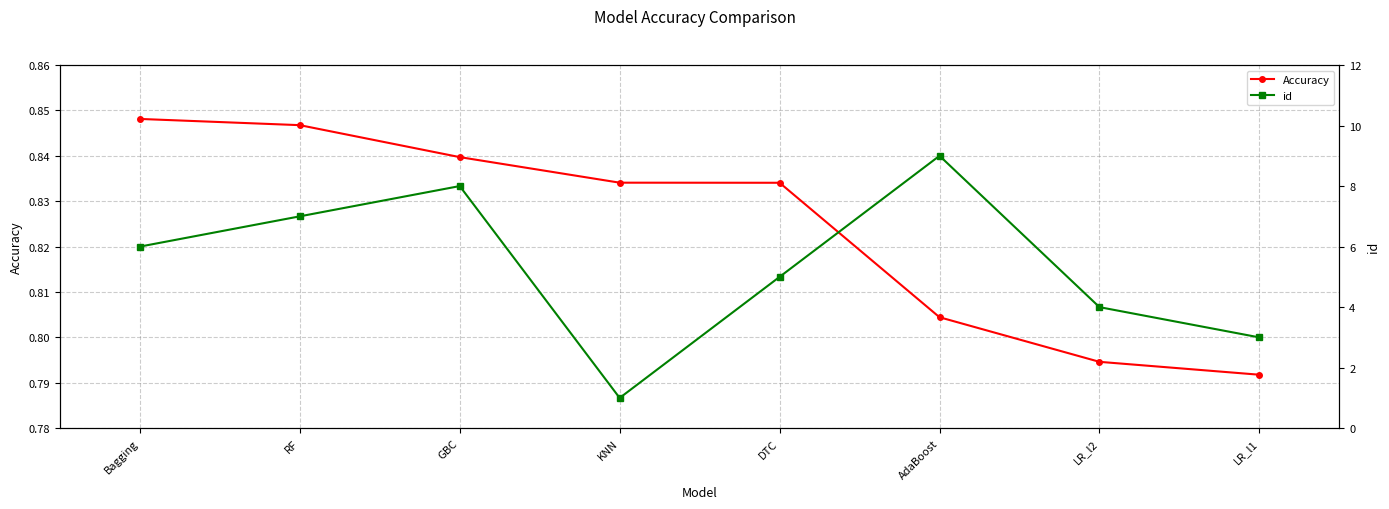

The Accuracy series shows 0.2 at RF. True or false?

False